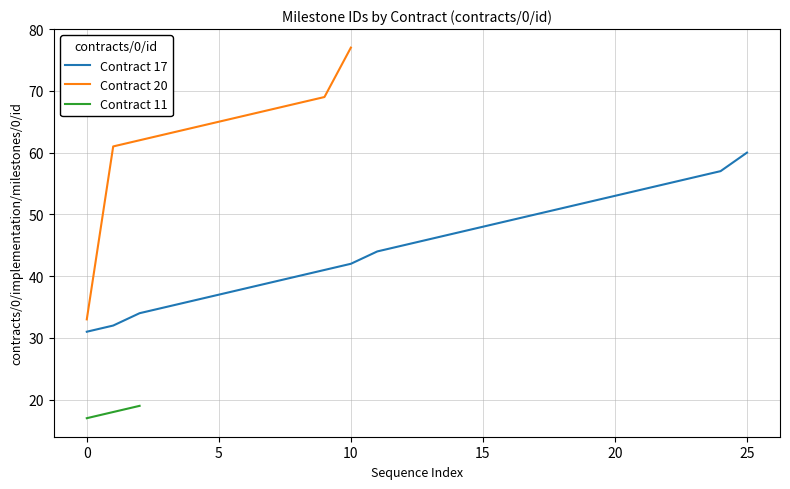

What is the difference between the contracts/0/id values at 17 and 20?

3